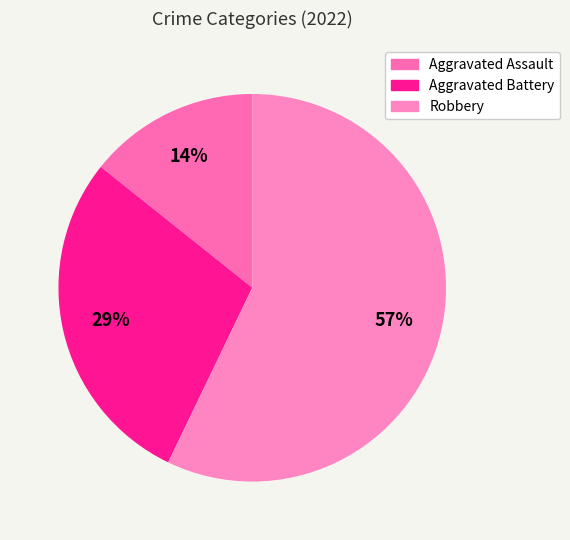

To the nearest percent, what is the difference between the largest and smallest slice percentages?

43%